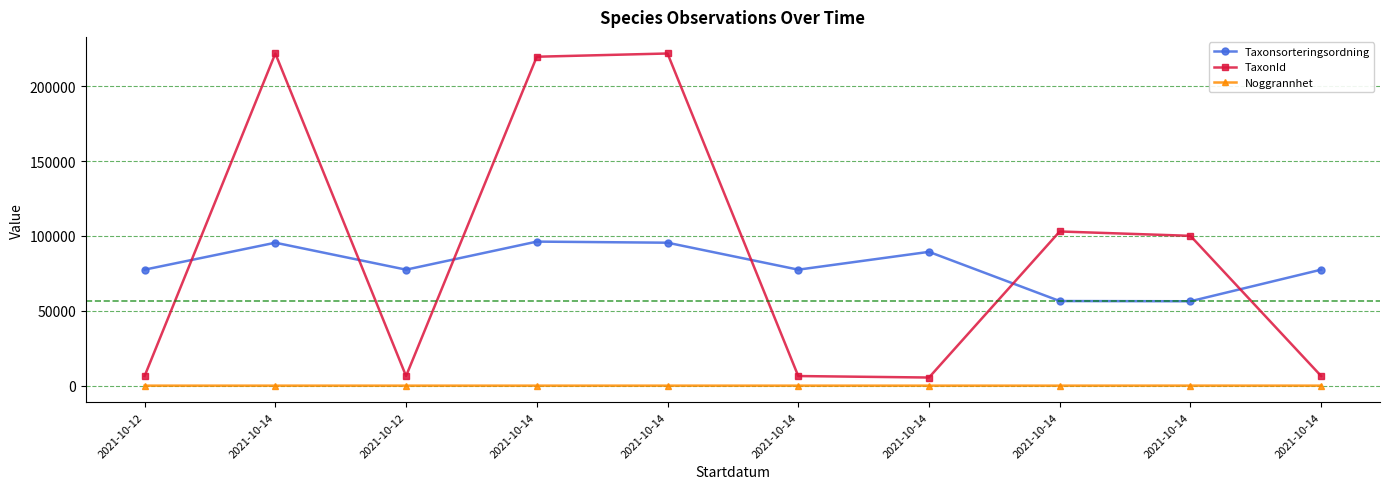

True or false: TaxonId and Noggrannhet cross at least once.

False